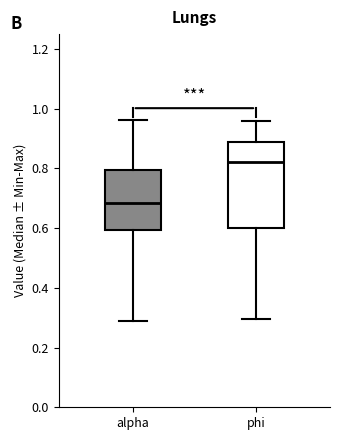

Which box is the tallest, from its lower edge to its upper edge?

phi